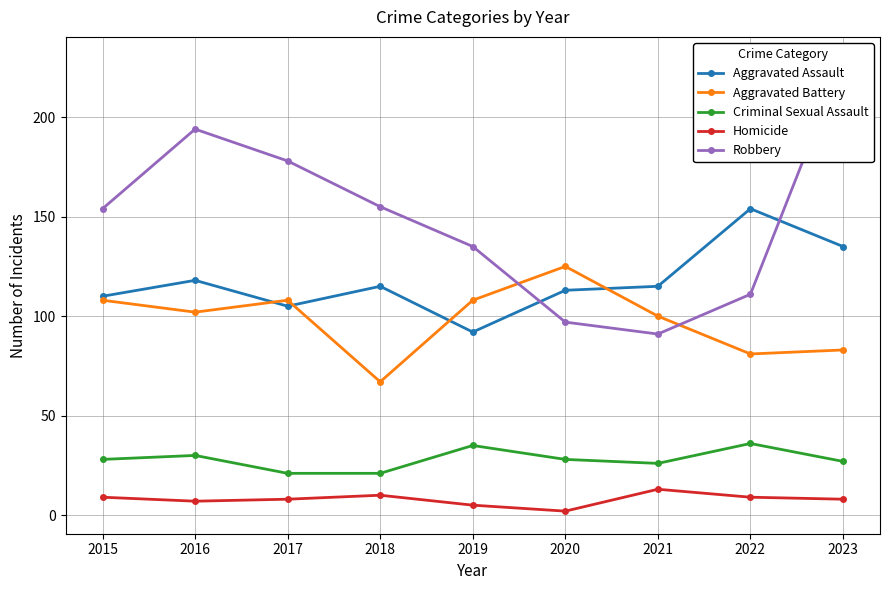

What is the difference between the maximum and minimum values in the Aggravated Assault series?

62